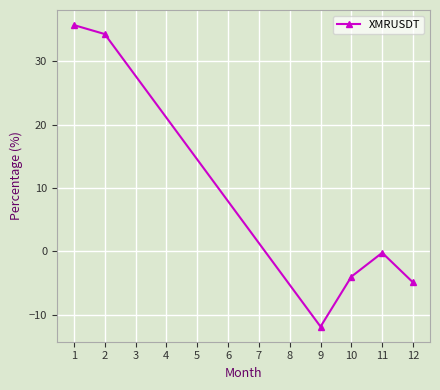

Reading left to right, list all the values displayed in this chart.

35.7	34.3	-11.9	-4.0	-0.2	-4.9